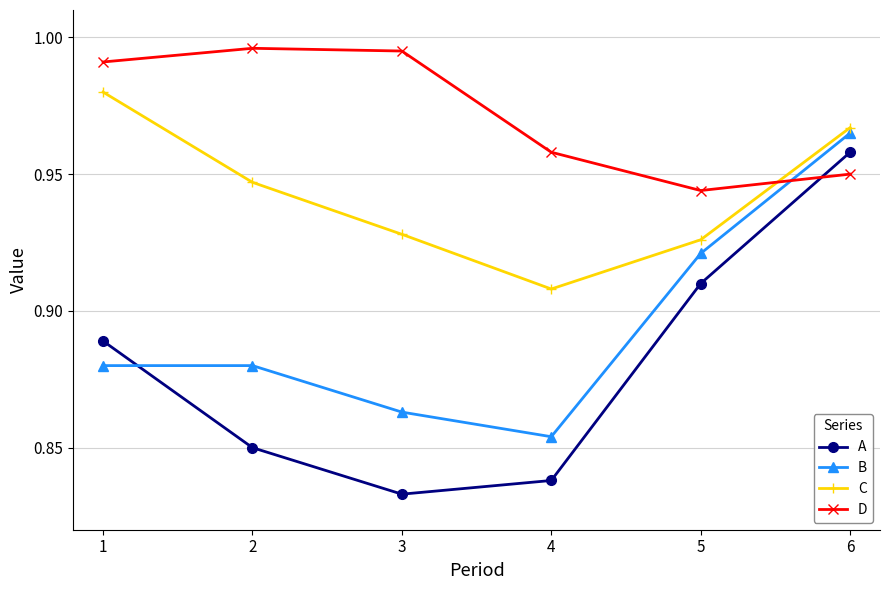

Between 1 and 2, which series saw the biggest shift?

A